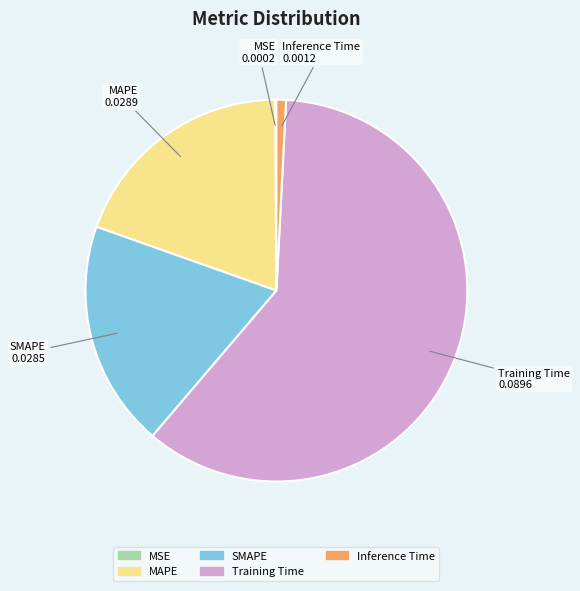

Which has a higher value, Inference Time or SMAPE?

SMAPE